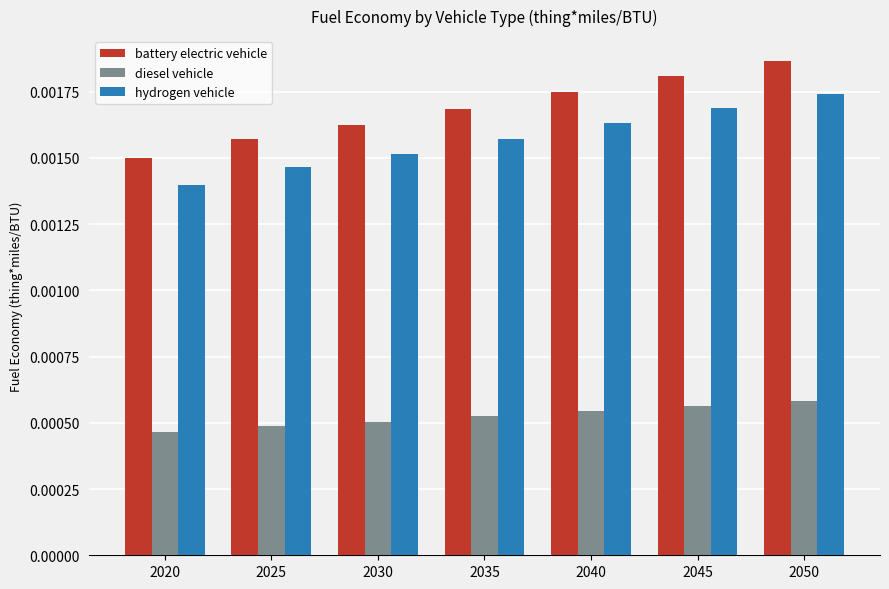

Rank the series by their maximum value, from lowest to highest.

diesel vehicle, hydrogen vehicle, battery electric vehicle